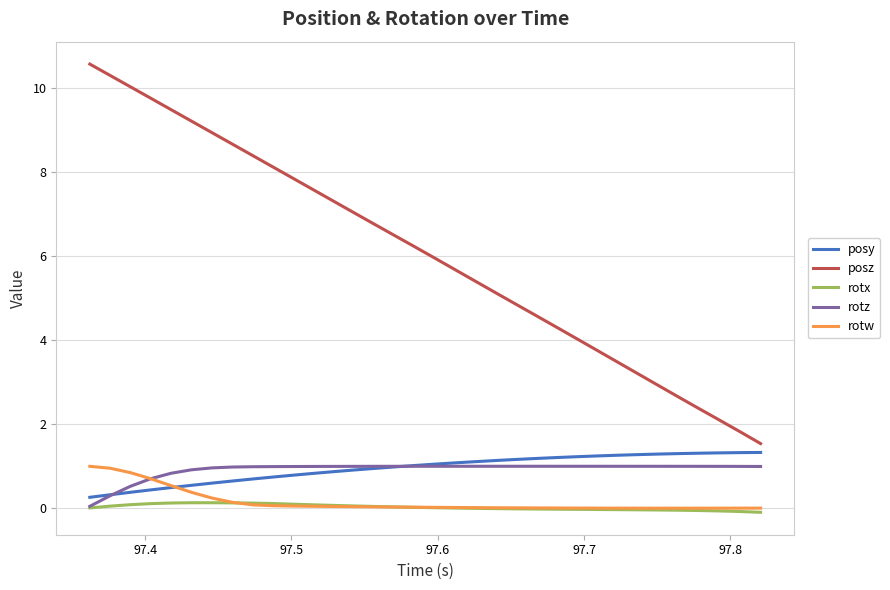

True or false: rotx and posy intersect in this chart.

False